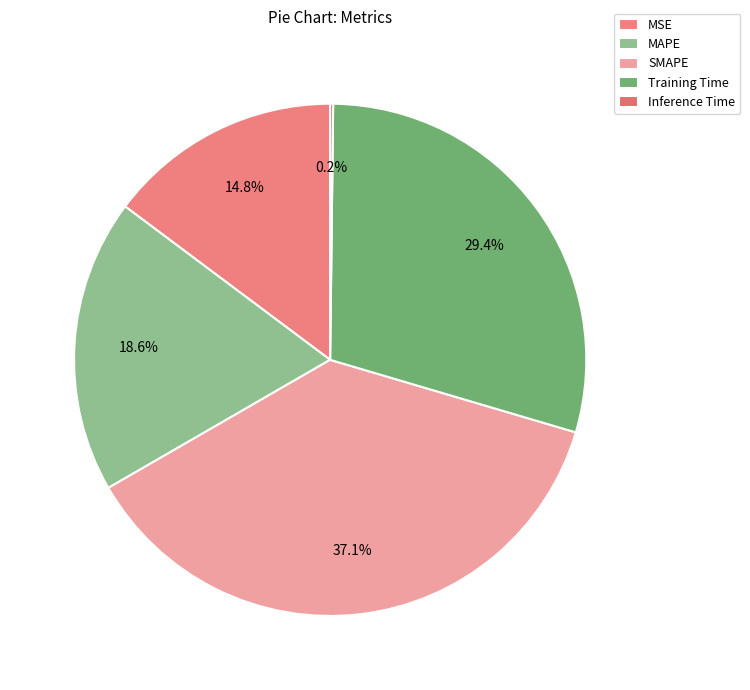

Which has a higher value, Training Time or Inference Time?

Training Time